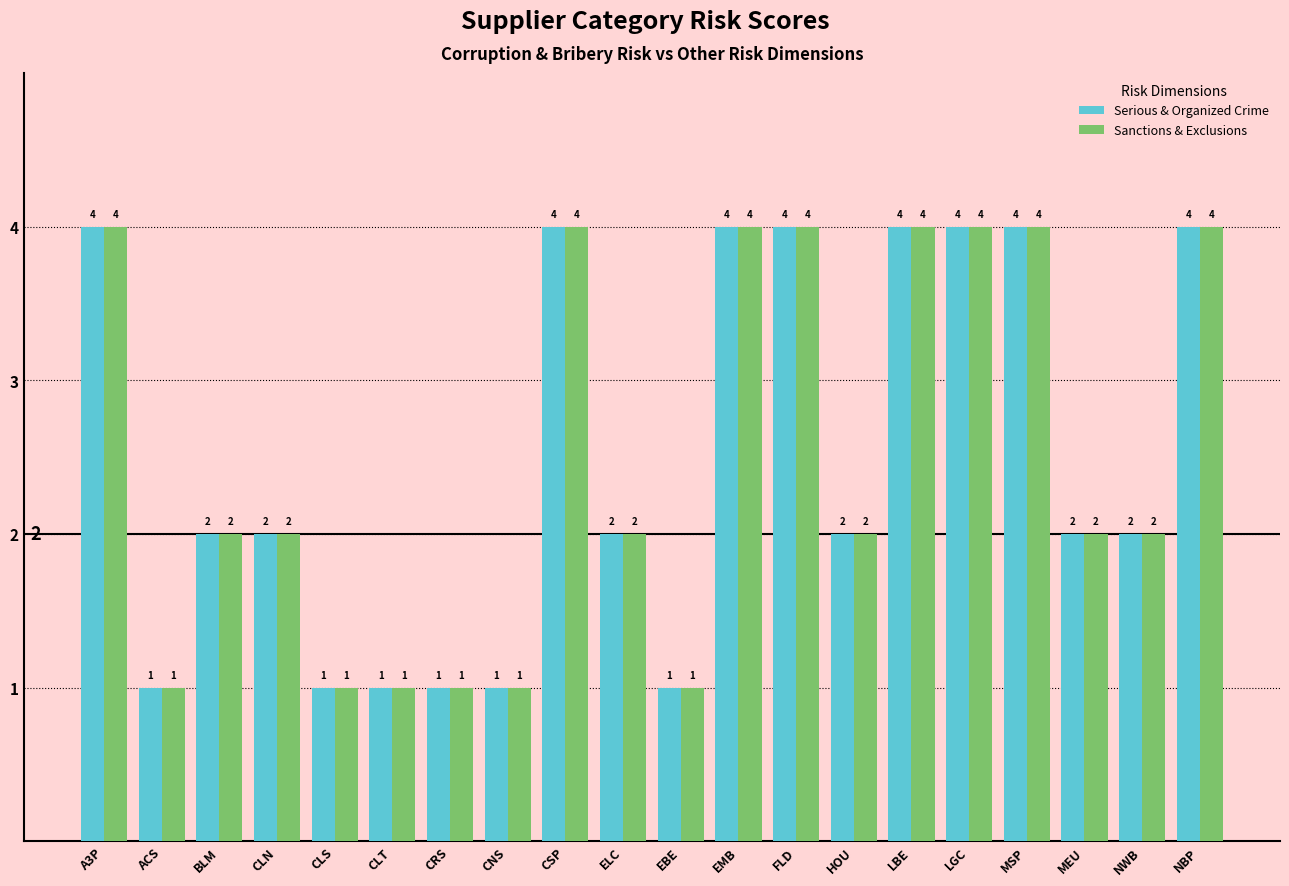

How many data points does each series have?

20